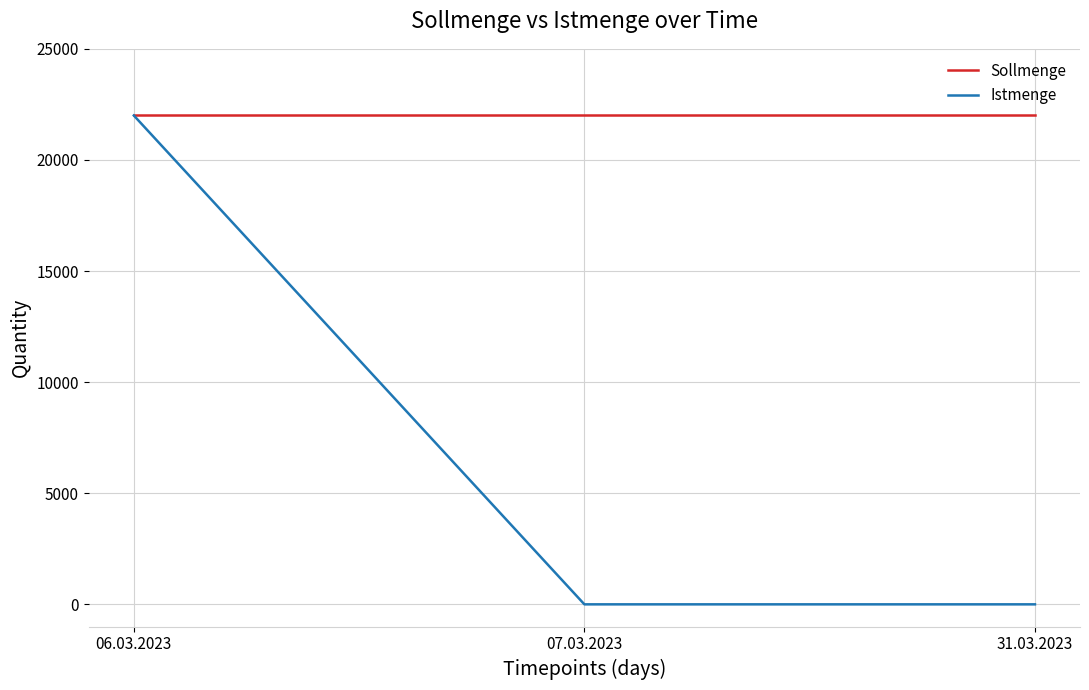

The Istmenge series shows -6851 at 07.03.2023. True or false?

False